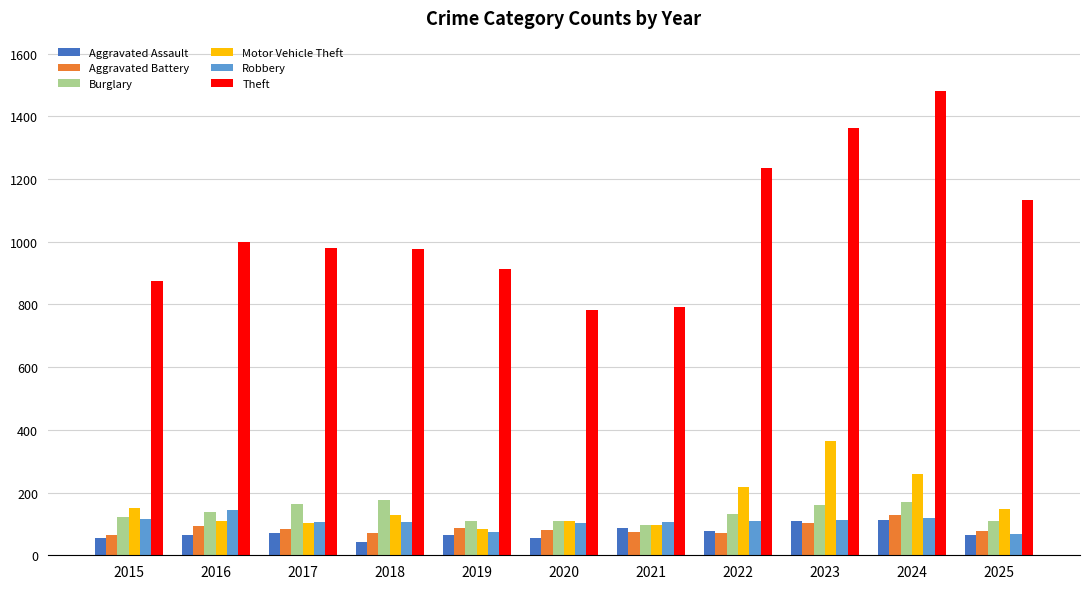

What is the difference between the highest and lowest values at 2021?

716